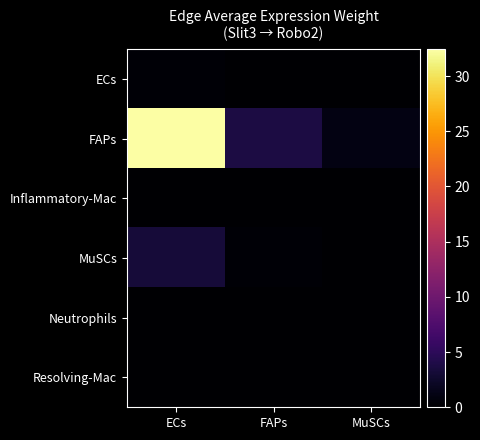

Reading left to right, extract all data points from this chart.

ECs: ECs=0.4	FAPs=0.0	MuSCs=0.0
FAPs: ECs=32.5	FAPs=3.8	MuSCs=1.1
Inflammatory-Mac: ECs=0.0	FAPs=0.0	MuSCs=0.0
MuSCs: ECs=3.3	FAPs=0.4	MuSCs=0.1
Neutrophils: ECs=0.0	FAPs=0.0	MuSCs=0.0
Resolving-Mac: ECs=0.0	FAPs=0.0	MuSCs=0.0